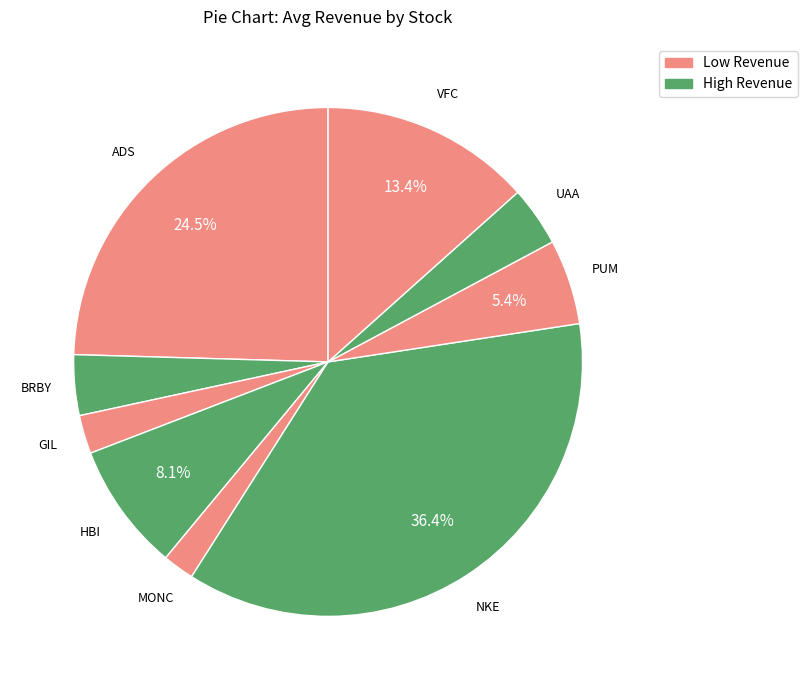

Is there a majority slice in this chart?

No